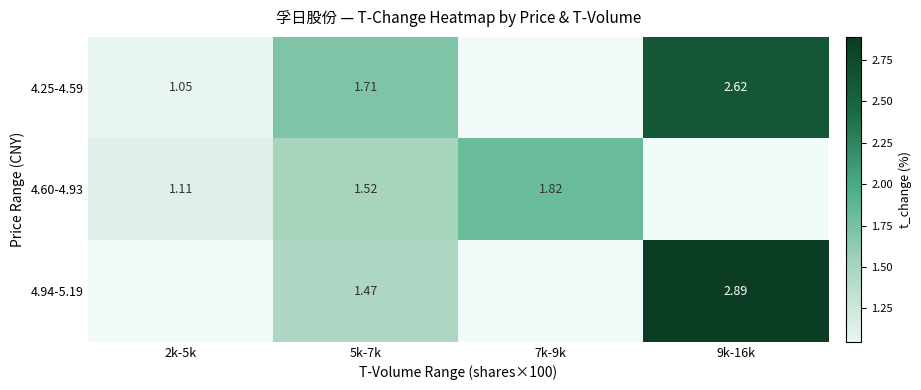

At which category does the chart reach its peak across all series?

9k-16k